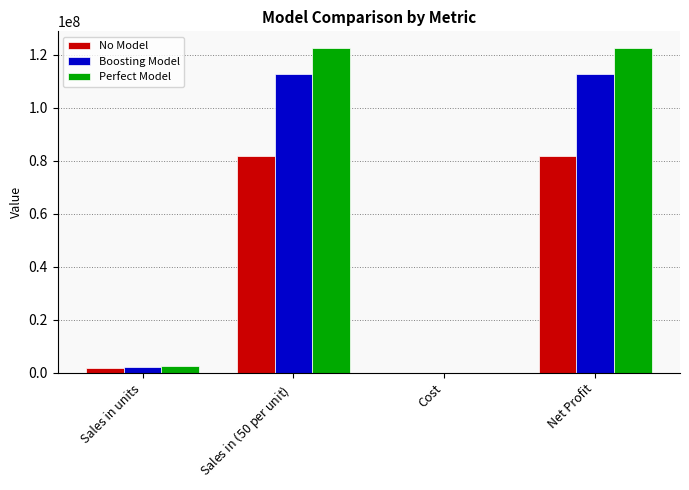

What is the sum of all Boosting Model values?

227643345.4